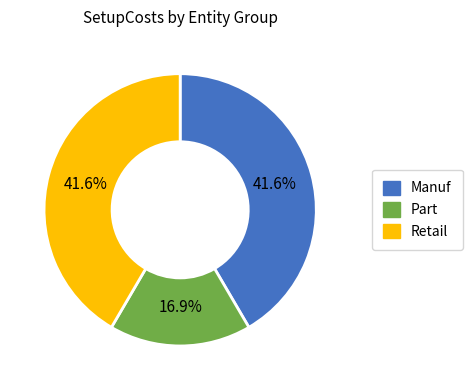

To the nearest percent, what is the difference between the largest and smallest slice percentages?

25%